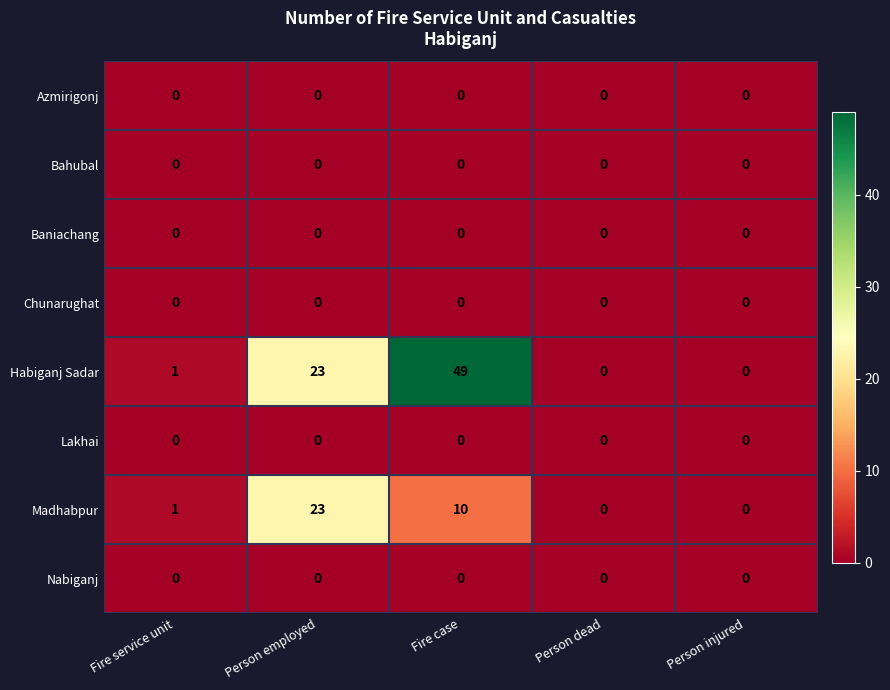

Which series has the largest range (max minus min)?

Habiganj Sadar